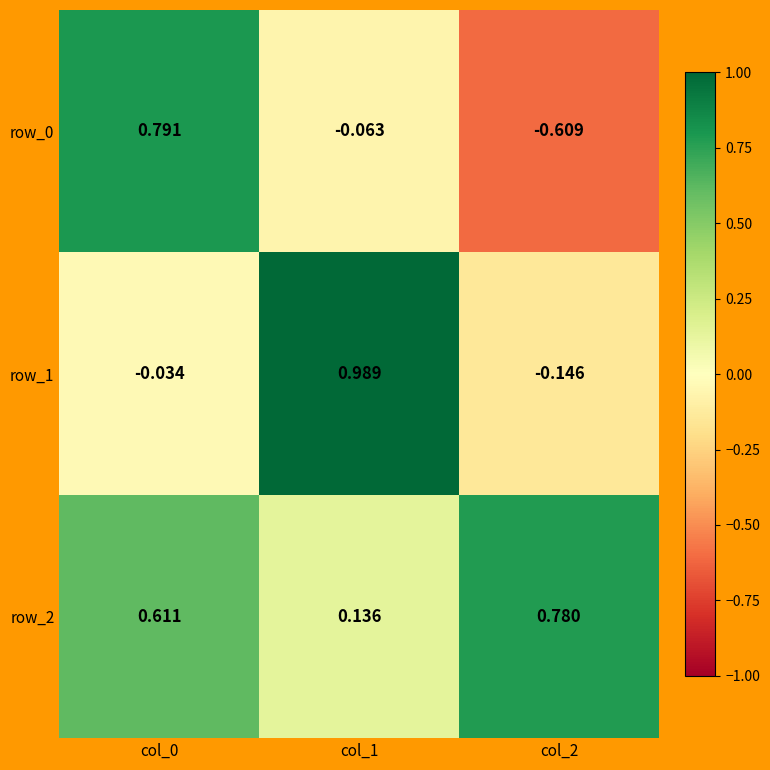

How many positive values does the row_1 series have?

1